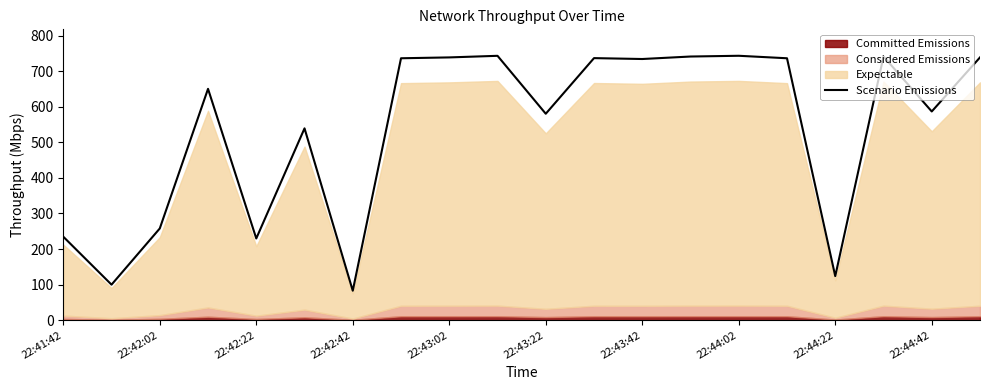

What is the lowest value of the Scenario Emissions series?

82.9